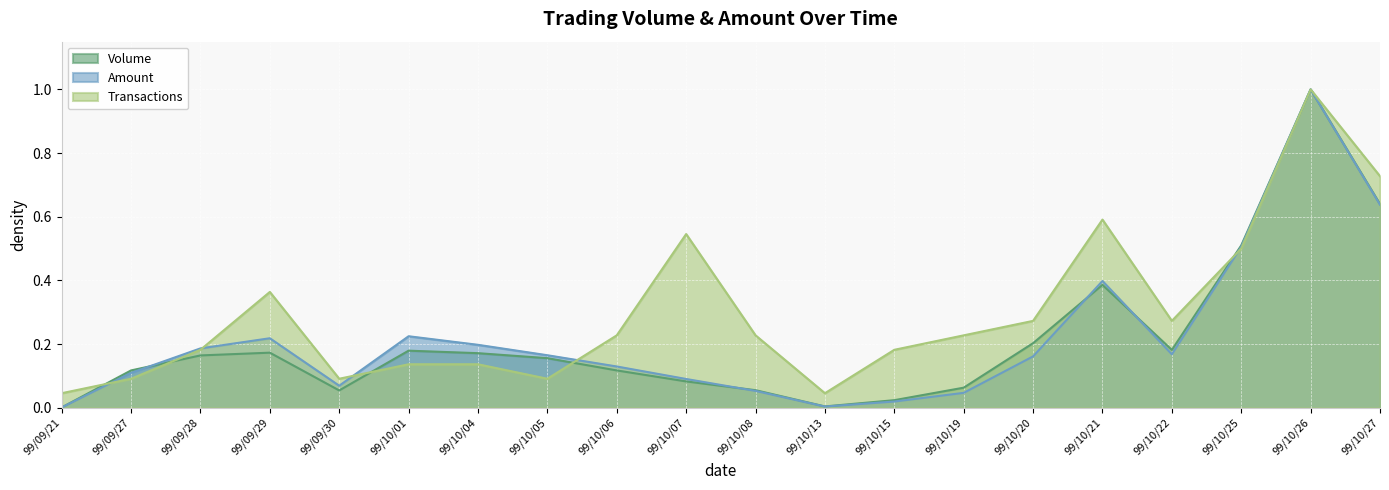

Rank the categories by Amount value from lowest to highest.

99/09/21, 99/10/13, 99/10/15, 99/10/19, 99/10/08, 99/09/30, 99/10/07, 99/09/27, 99/10/06, 99/10/20, 99/10/05, 99/10/22, 99/09/28, 99/10/04, 99/09/29, 99/10/01, 99/10/21, 99/10/25, 99/10/27, 99/10/26